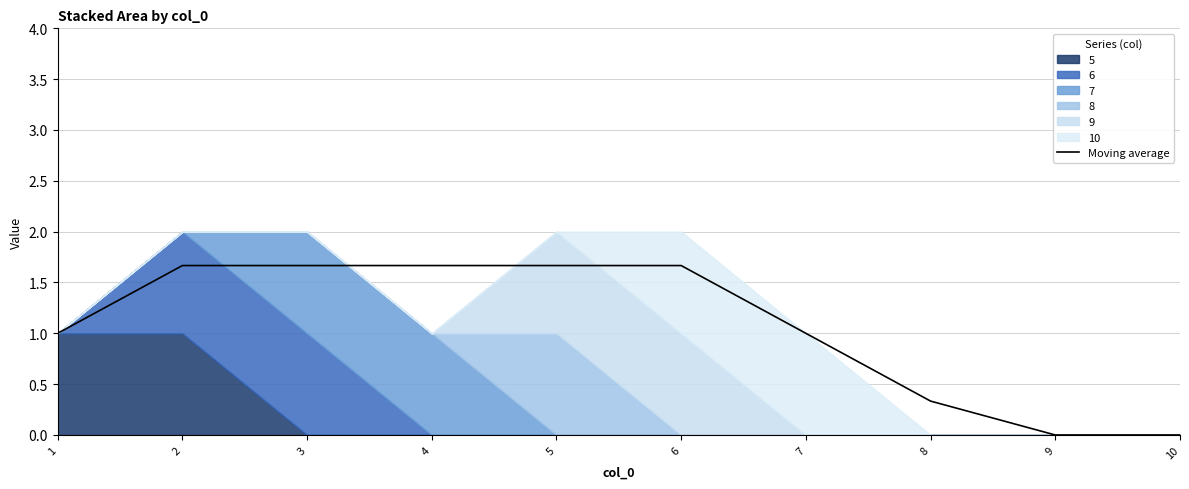

Rank the categories by value from lowest to highest.

9, 10, 8, 1, 7, 2, 3, 4, 5, 6